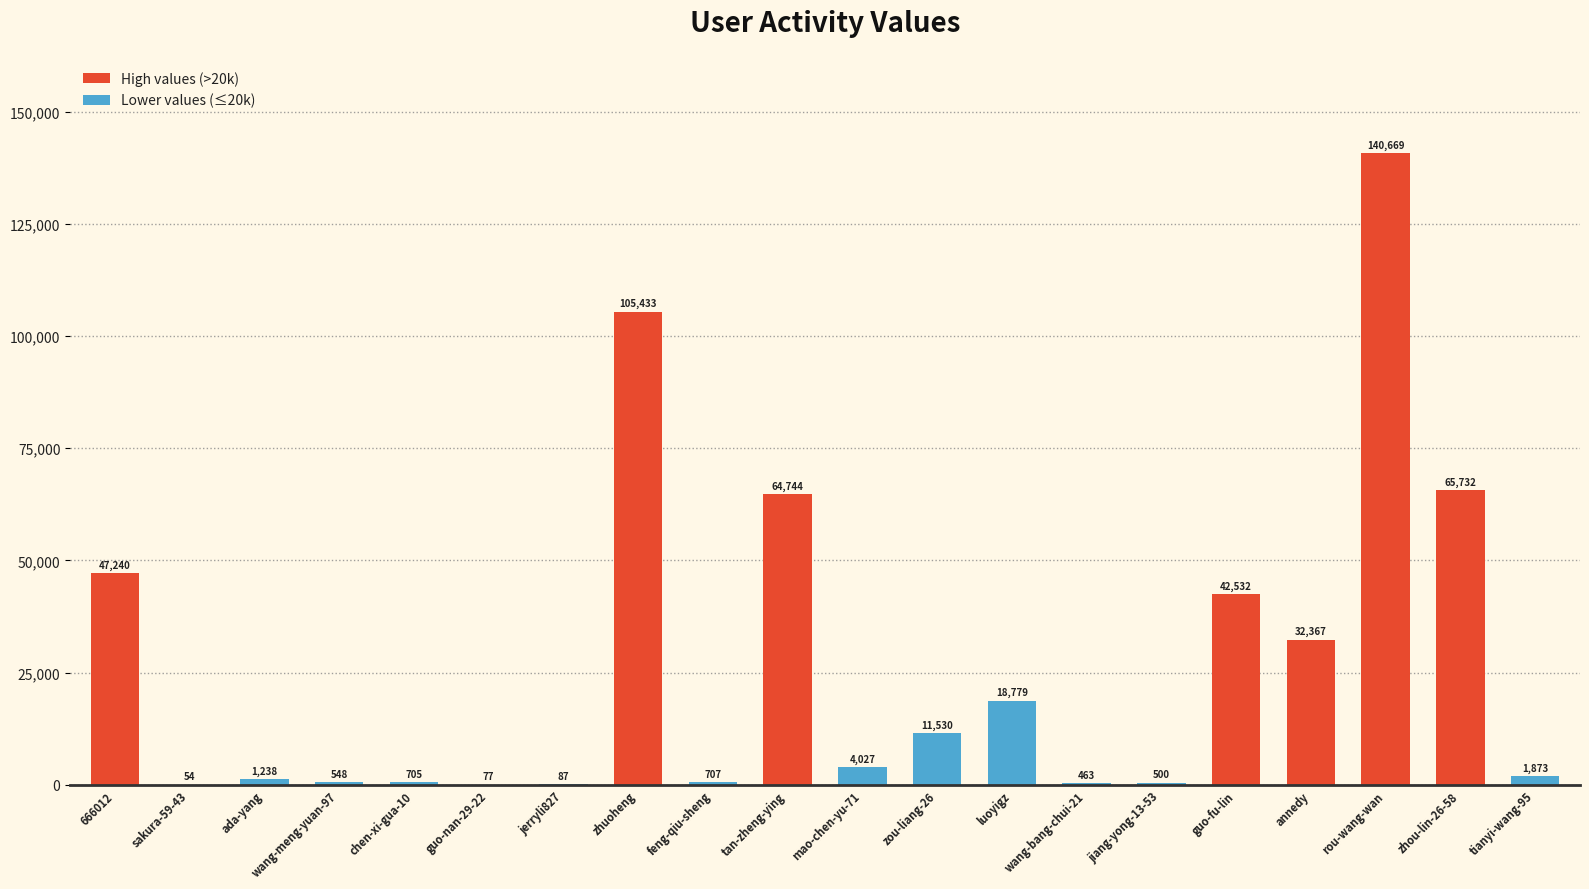

Which has a higher value, luoyigz or feng-qiu-sheng?

luoyigz